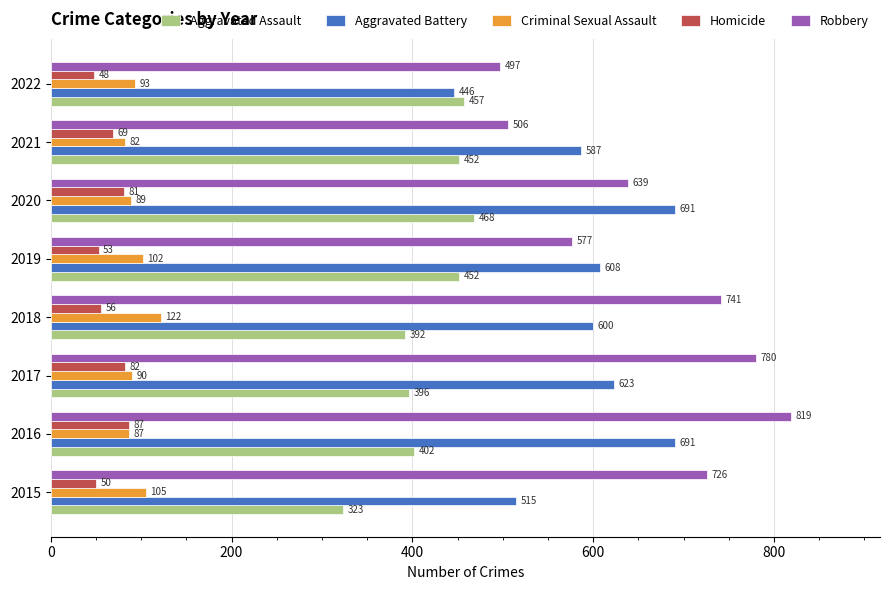

Which series has the widest spread of values?

Robbery